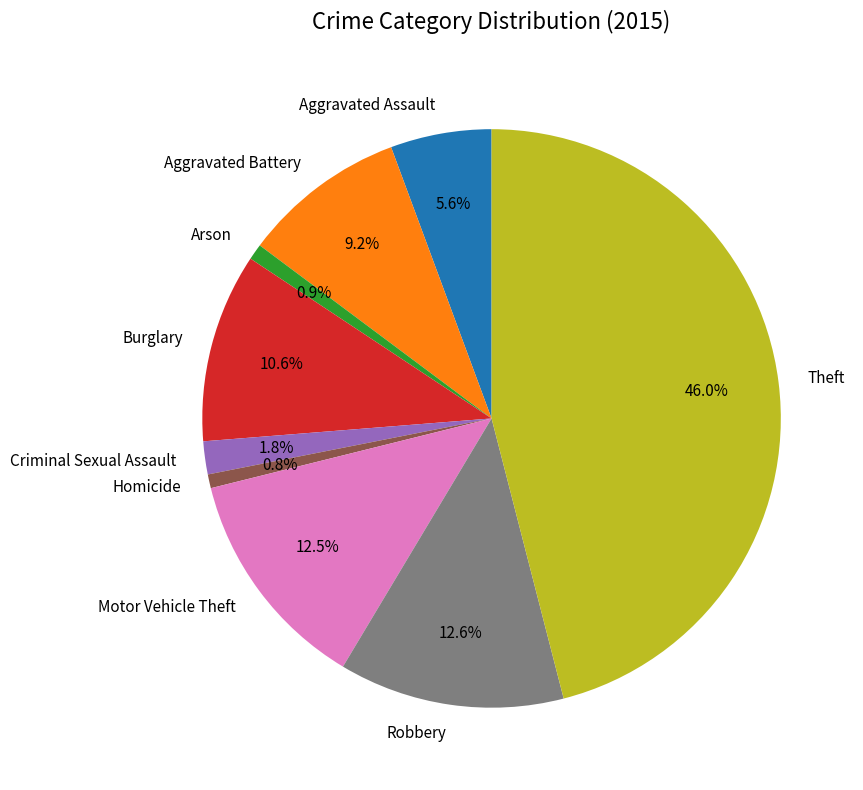

To the nearest percent, what portion does Aggravated Battery represent?

9%